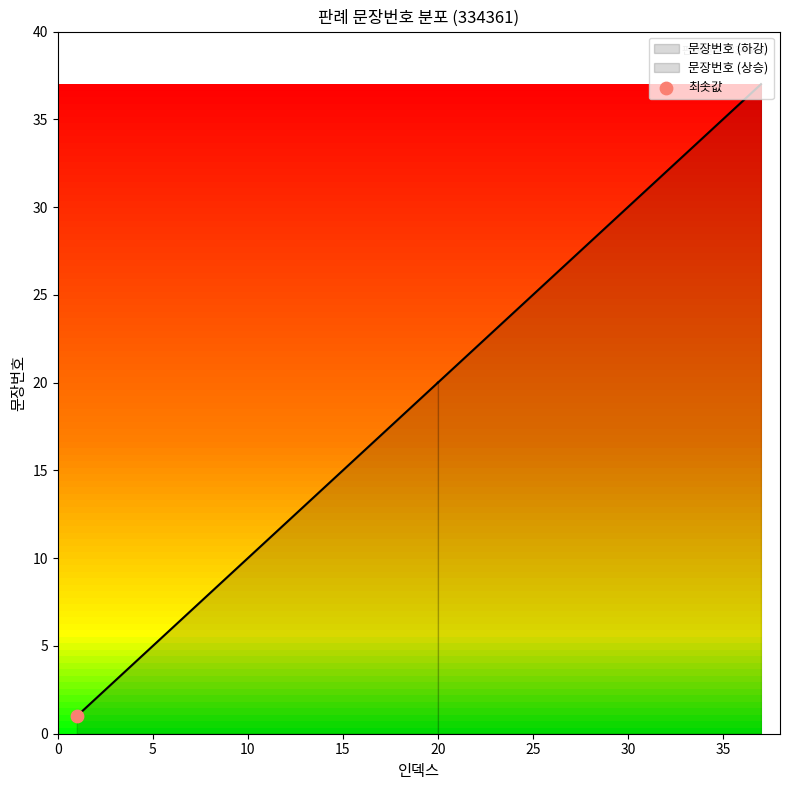

What is the ratio of the value at 23 to the value at 13?

1.8